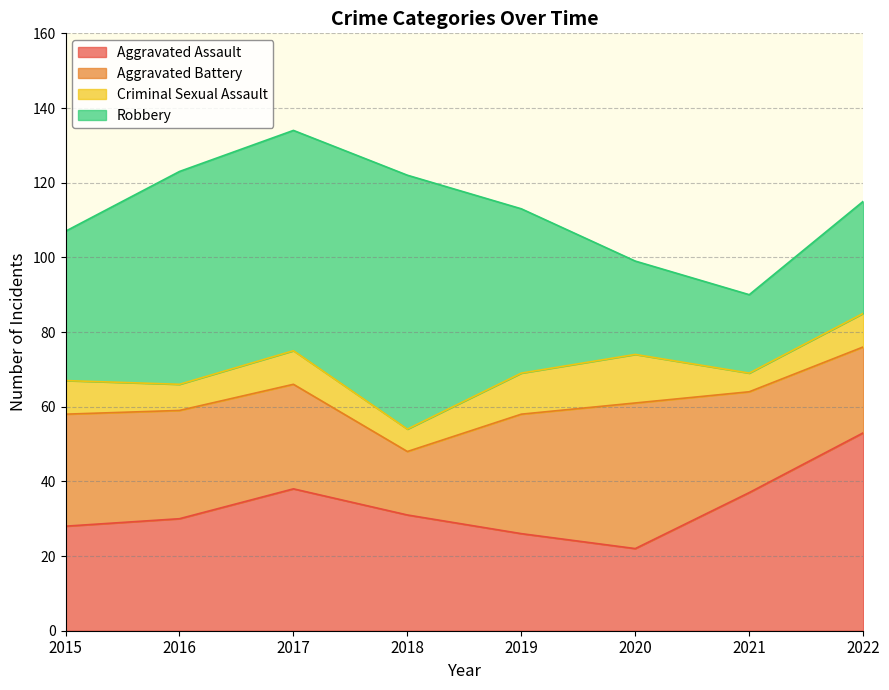

What is the smallest value displayed?

5